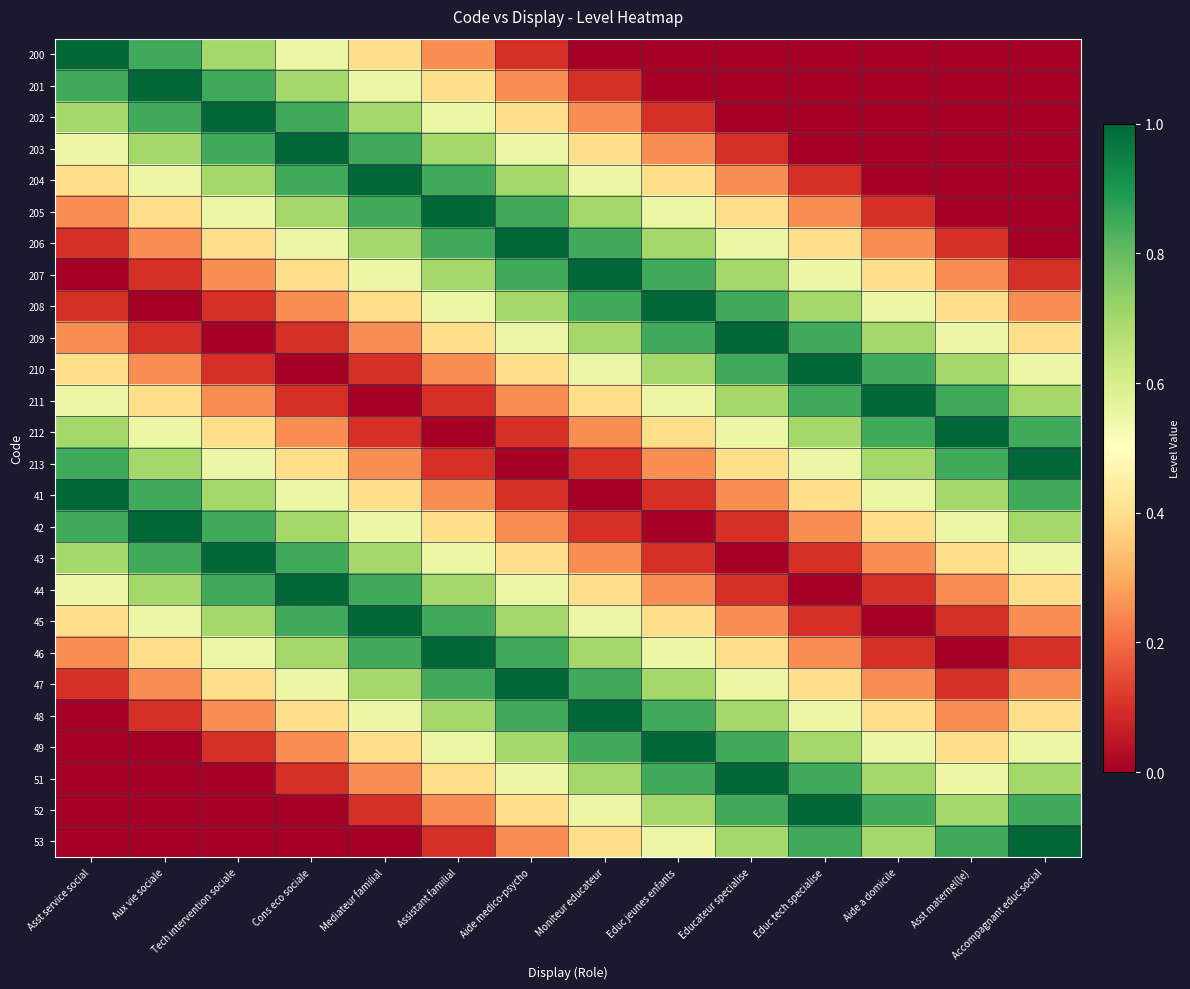

Reading left to right, transcribe all the data shown in this chart.

200: Asst service social=1.0	Aux vie sociale=0.8	Tech intervention sociale=0.7	Cons eco sociale=0.6	Mediateur familial=0.4	Assistant familial=0.2	Aide medico-psycho=0.1	Moniteur educateur=0.0	Educ jeunes enfants=0.0	Educateur specialise=0.0	Educ tech specialise=0.0	Aide a domicile=0.0	Asst maternel(le)=0.0	Accompagnant educ social=0.0
201: Asst service social=0.8	Aux vie sociale=1.0	Tech intervention sociale=0.8	Cons eco sociale=0.7	Mediateur familial=0.6	Assistant familial=0.4	Aide medico-psycho=0.2	Moniteur educateur=0.1	Educ jeunes enfants=0.0	Educateur specialise=0.0	Educ tech specialise=0.0	Aide a domicile=0.0	Asst maternel(le)=0.0	Accompagnant educ social=0.0
202: Asst service social=0.7	Aux vie sociale=0.8	Tech intervention sociale=1.0	Cons eco sociale=0.8	Mediateur familial=0.7	Assistant familial=0.6	Aide medico-psycho=0.4	Moniteur educateur=0.2	Educ jeunes enfants=0.1	Educateur specialise=0.0	Educ tech specialise=0.0	Aide a domicile=0.0	Asst maternel(le)=0.0	Accompagnant educ social=0.0
203: Asst service social=0.6	Aux vie sociale=0.7	Tech intervention sociale=0.8	Cons eco sociale=1.0	Mediateur familial=0.8	Assistant familial=0.7	Aide medico-psycho=0.6	Moniteur educateur=0.4	Educ jeunes enfants=0.2	Educateur specialise=0.1	Educ tech specialise=0.0	Aide a domicile=0.0	Asst maternel(le)=0.0	Accompagnant educ social=0.0
204: Asst service social=0.4	Aux vie sociale=0.6	Tech intervention sociale=0.7	Cons eco sociale=0.8	Mediateur familial=1.0	Assistant familial=0.8	Aide medico-psycho=0.7	Moniteur educateur=0.6	Educ jeunes enfants=0.4	Educateur specialise=0.2	Educ tech specialise=0.1	Aide a domicile=0.0	Asst maternel(le)=0.0	Accompagnant educ social=0.0
205: Asst service social=0.2	Aux vie sociale=0.4	Tech intervention sociale=0.6	Cons eco sociale=0.7	Mediateur familial=0.8	Assistant familial=1.0	Aide medico-psycho=0.8	Moniteur educateur=0.7	Educ jeunes enfants=0.6	Educateur specialise=0.4	Educ tech specialise=0.2	Aide a domicile=0.1	Asst maternel(le)=0.0	Accompagnant educ social=0.0
206: Asst service social=0.1	Aux vie sociale=0.2	Tech intervention sociale=0.4	Cons eco sociale=0.6	Mediateur familial=0.7	Assistant familial=0.8	Aide medico-psycho=1.0	Moniteur educateur=0.8	Educ jeunes enfants=0.7	Educateur specialise=0.6	Educ tech specialise=0.4	Aide a domicile=0.2	Asst maternel(le)=0.1	Accompagnant educ social=0.0
207: Asst service social=0.0	Aux vie sociale=0.1	Tech intervention sociale=0.2	Cons eco sociale=0.4	Mediateur familial=0.6	Assistant familial=0.7	Aide medico-psycho=0.8	Moniteur educateur=1.0	Educ jeunes enfants=0.8	Educateur specialise=0.7	Educ tech specialise=0.6	Aide a domicile=0.4	Asst maternel(le)=0.2	Accompagnant educ social=0.1
208: Asst service social=0.1	Aux vie sociale=0.0	Tech intervention sociale=0.1	Cons eco sociale=0.2	Mediateur familial=0.4	Assistant familial=0.6	Aide medico-psycho=0.7	Moniteur educateur=0.8	Educ jeunes enfants=1.0	Educateur specialise=0.8	Educ tech specialise=0.7	Aide a domicile=0.6	Asst maternel(le)=0.4	Accompagnant educ social=0.2
209: Asst service social=0.2	Aux vie sociale=0.1	Tech intervention sociale=0.0	Cons eco sociale=0.1	Mediateur familial=0.2	Assistant familial=0.4	Aide medico-psycho=0.6	Moniteur educateur=0.7	Educ jeunes enfants=0.8	Educateur specialise=1.0	Educ tech specialise=0.8	Aide a domicile=0.7	Asst maternel(le)=0.6	Accompagnant educ social=0.4
210: Asst service social=0.4	Aux vie sociale=0.2	Tech intervention sociale=0.1	Cons eco sociale=0.0	Mediateur familial=0.1	Assistant familial=0.2	Aide medico-psycho=0.4	Moniteur educateur=0.6	Educ jeunes enfants=0.7	Educateur specialise=0.8	Educ tech specialise=1.0	Aide a domicile=0.8	Asst maternel(le)=0.7	Accompagnant educ social=0.6
211: Asst service social=0.6	Aux vie sociale=0.4	Tech intervention sociale=0.2	Cons eco sociale=0.1	Mediateur familial=0.0	Assistant familial=0.1	Aide medico-psycho=0.2	Moniteur educateur=0.4	Educ jeunes enfants=0.6	Educateur specialise=0.7	Educ tech specialise=0.8	Aide a domicile=1.0	Asst maternel(le)=0.8	Accompagnant educ social=0.7
212: Asst service social=0.7	Aux vie sociale=0.6	Tech intervention sociale=0.4	Cons eco sociale=0.2	Mediateur familial=0.1	Assistant familial=0.0	Aide medico-psycho=0.1	Moniteur educateur=0.2	Educ jeunes enfants=0.4	Educateur specialise=0.6	Educ tech specialise=0.7	Aide a domicile=0.8	Asst maternel(le)=1.0	Accompagnant educ social=0.8
213: Asst service social=0.8	Aux vie sociale=0.7	Tech intervention sociale=0.6	Cons eco sociale=0.4	Mediateur familial=0.2	Assistant familial=0.1	Aide medico-psycho=0.0	Moniteur educateur=0.1	Educ jeunes enfants=0.2	Educateur specialise=0.4	Educ tech specialise=0.6	Aide a domicile=0.7	Asst maternel(le)=0.8	Accompagnant educ social=1.0
41: Asst service social=1.0	Aux vie sociale=0.8	Tech intervention sociale=0.7	Cons eco sociale=0.6	Mediateur familial=0.4	Assistant familial=0.2	Aide medico-psycho=0.1	Moniteur educateur=0.0	Educ jeunes enfants=0.1	Educateur specialise=0.2	Educ tech specialise=0.4	Aide a domicile=0.6	Asst maternel(le)=0.7	Accompagnant educ social=0.8
42: Asst service social=0.8	Aux vie sociale=1.0	Tech intervention sociale=0.8	Cons eco sociale=0.7	Mediateur familial=0.6	Assistant familial=0.4	Aide medico-psycho=0.2	Moniteur educateur=0.1	Educ jeunes enfants=0.0	Educateur specialise=0.1	Educ tech specialise=0.2	Aide a domicile=0.4	Asst maternel(le)=0.6	Accompagnant educ social=0.7
43: Asst service social=0.7	Aux vie sociale=0.8	Tech intervention sociale=1.0	Cons eco sociale=0.8	Mediateur familial=0.7	Assistant familial=0.6	Aide medico-psycho=0.4	Moniteur educateur=0.2	Educ jeunes enfants=0.1	Educateur specialise=0.0	Educ tech specialise=0.1	Aide a domicile=0.2	Asst maternel(le)=0.4	Accompagnant educ social=0.6
44: Asst service social=0.6	Aux vie sociale=0.7	Tech intervention sociale=0.8	Cons eco sociale=1.0	Mediateur familial=0.8	Assistant familial=0.7	Aide medico-psycho=0.6	Moniteur educateur=0.4	Educ jeunes enfants=0.2	Educateur specialise=0.1	Educ tech specialise=0.0	Aide a domicile=0.1	Asst maternel(le)=0.2	Accompagnant educ social=0.4
45: Asst service social=0.4	Aux vie sociale=0.6	Tech intervention sociale=0.7	Cons eco sociale=0.8	Mediateur familial=1.0	Assistant familial=0.8	Aide medico-psycho=0.7	Moniteur educateur=0.6	Educ jeunes enfants=0.4	Educateur specialise=0.2	Educ tech specialise=0.1	Aide a domicile=0.0	Asst maternel(le)=0.1	Accompagnant educ social=0.2
46: Asst service social=0.2	Aux vie sociale=0.4	Tech intervention sociale=0.6	Cons eco sociale=0.7	Mediateur familial=0.8	Assistant familial=1.0	Aide medico-psycho=0.8	Moniteur educateur=0.7	Educ jeunes enfants=0.6	Educateur specialise=0.4	Educ tech specialise=0.2	Aide a domicile=0.1	Asst maternel(le)=0.0	Accompagnant educ social=0.1
47: Asst service social=0.1	Aux vie sociale=0.2	Tech intervention sociale=0.4	Cons eco sociale=0.6	Mediateur familial=0.7	Assistant familial=0.8	Aide medico-psycho=1.0	Moniteur educateur=0.8	Educ jeunes enfants=0.7	Educateur specialise=0.6	Educ tech specialise=0.4	Aide a domicile=0.2	Asst maternel(le)=0.1	Accompagnant educ social=0.2
48: Asst service social=0.0	Aux vie sociale=0.1	Tech intervention sociale=0.2	Cons eco sociale=0.4	Mediateur familial=0.6	Assistant familial=0.7	Aide medico-psycho=0.8	Moniteur educateur=1.0	Educ jeunes enfants=0.8	Educateur specialise=0.7	Educ tech specialise=0.6	Aide a domicile=0.4	Asst maternel(le)=0.2	Accompagnant educ social=0.4
49: Asst service social=0.0	Aux vie sociale=0.0	Tech intervention sociale=0.1	Cons eco sociale=0.2	Mediateur familial=0.4	Assistant familial=0.6	Aide medico-psycho=0.7	Moniteur educateur=0.8	Educ jeunes enfants=1.0	Educateur specialise=0.8	Educ tech specialise=0.7	Aide a domicile=0.6	Asst maternel(le)=0.4	Accompagnant educ social=0.6
51: Asst service social=0.0	Aux vie sociale=0.0	Tech intervention sociale=0.0	Cons eco sociale=0.1	Mediateur familial=0.2	Assistant familial=0.4	Aide medico-psycho=0.6	Moniteur educateur=0.7	Educ jeunes enfants=0.8	Educateur specialise=1.0	Educ tech specialise=0.8	Aide a domicile=0.7	Asst maternel(le)=0.6	Accompagnant educ social=0.7
52: Asst service social=0.0	Aux vie sociale=0.0	Tech intervention sociale=0.0	Cons eco sociale=0.0	Mediateur familial=0.1	Assistant familial=0.2	Aide medico-psycho=0.4	Moniteur educateur=0.6	Educ jeunes enfants=0.7	Educateur specialise=0.8	Educ tech specialise=1.0	Aide a domicile=0.8	Asst maternel(le)=0.7	Accompagnant educ social=0.8
53: Asst service social=0.0	Aux vie sociale=0.0	Tech intervention sociale=0.0	Cons eco sociale=0.0	Mediateur familial=0.0	Assistant familial=0.1	Aide medico-psycho=0.2	Moniteur educateur=0.4	Educ jeunes enfants=0.6	Educateur specialise=0.7	Educ tech specialise=0.8	Aide a domicile=0.7	Asst maternel(le)=0.8	Accompagnant educ social=1.0